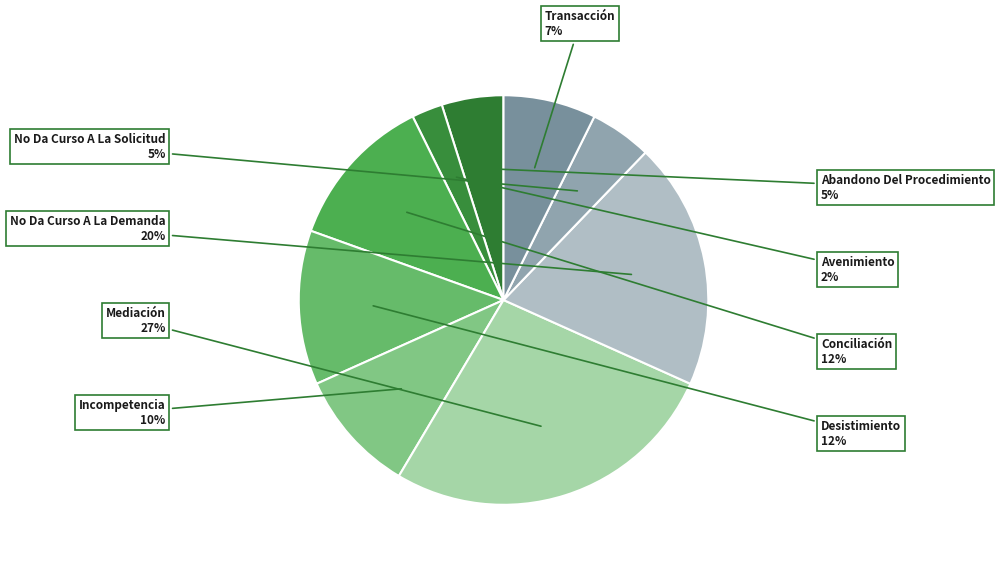

Is No Da Curso A La Solicitud the majority of the pie?

No